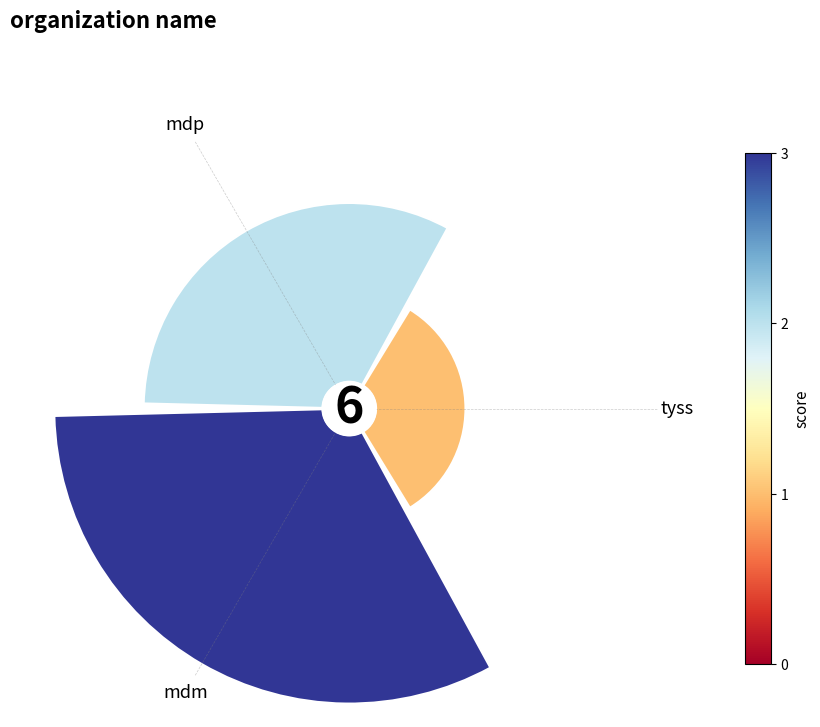

Rank the categories by value from highest to lowest.

mdm, mdp, tyss